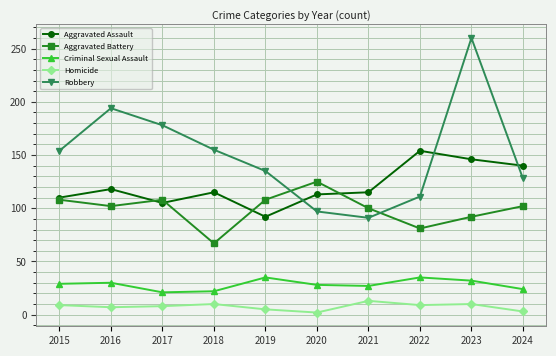

What is the total value across all series at 2022?

390